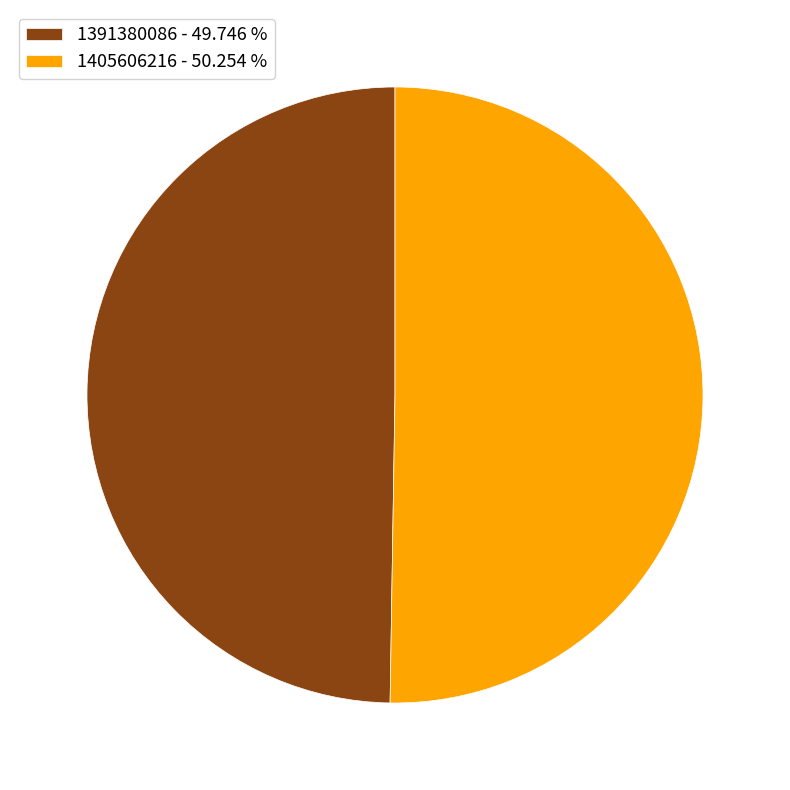

Do 1405606216 - 50.254 % and 1391380086 - 49.746 % together represent more than half of the pie?

Yes